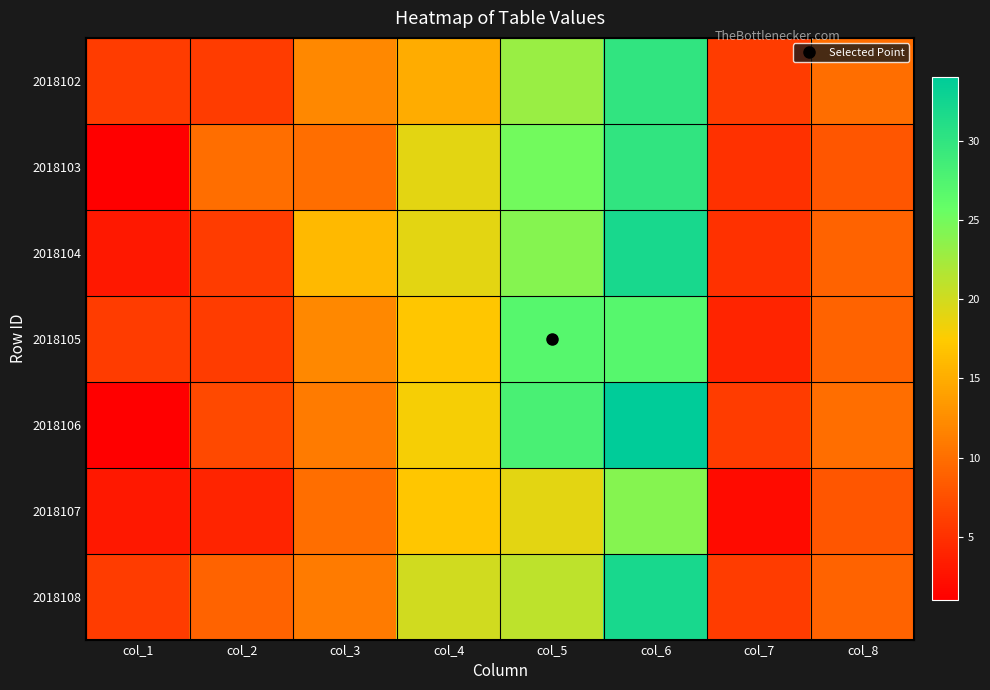

What is the minimum value shown in the chart?

1